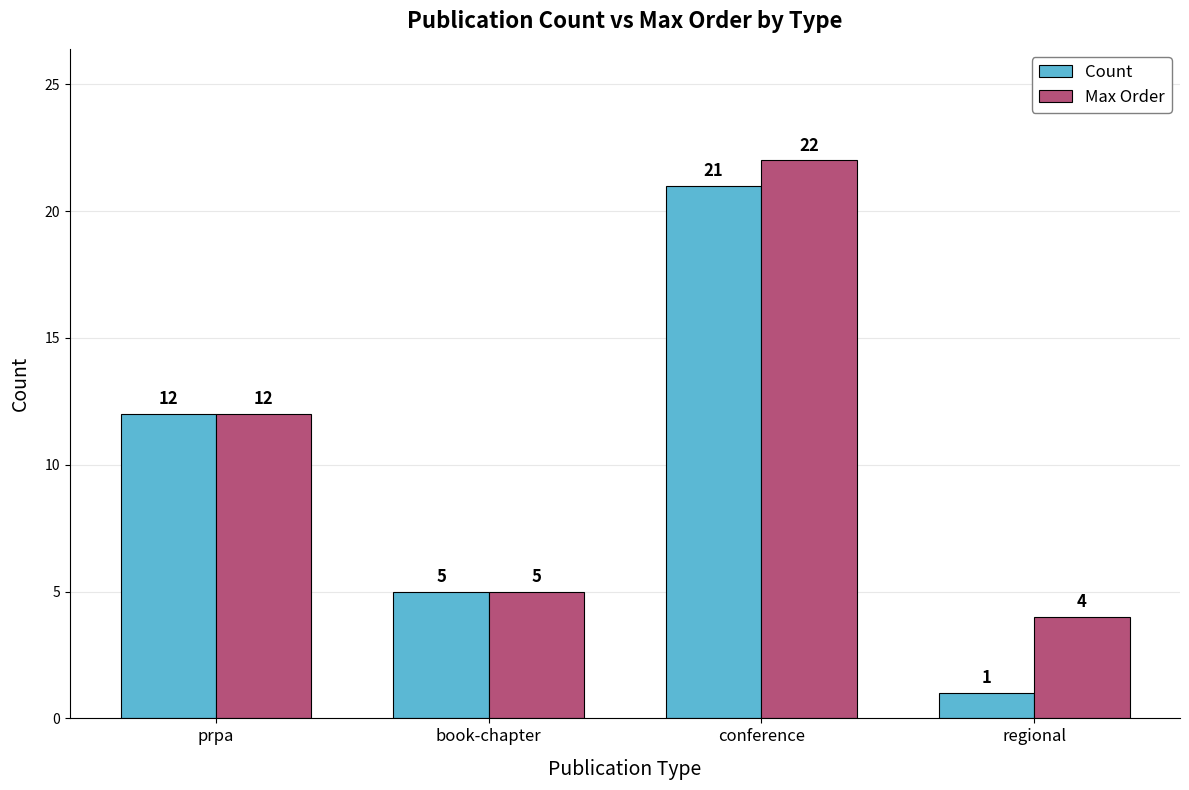

What is the smallest value displayed?

1